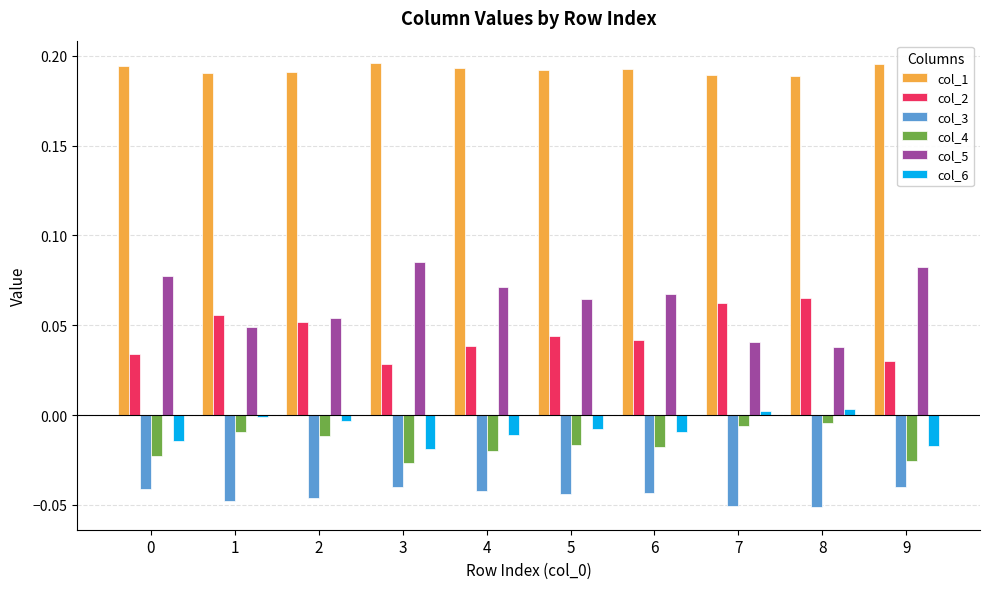

What is the sum of all col_2 values?

0.5